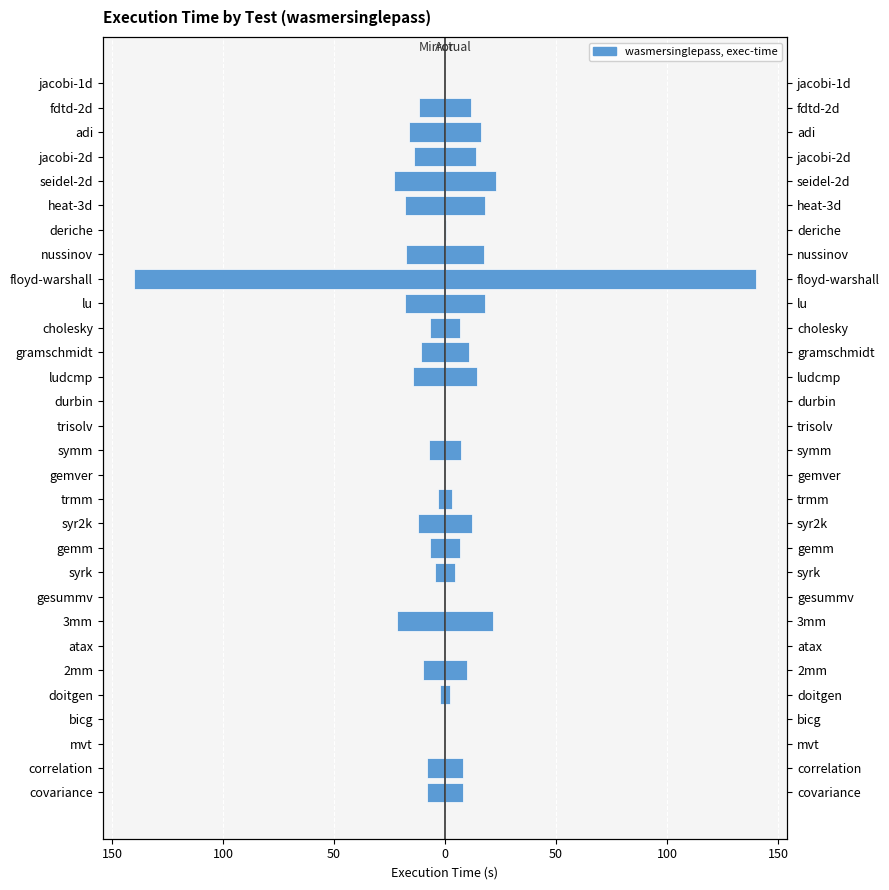

How many bars are there in total?

60